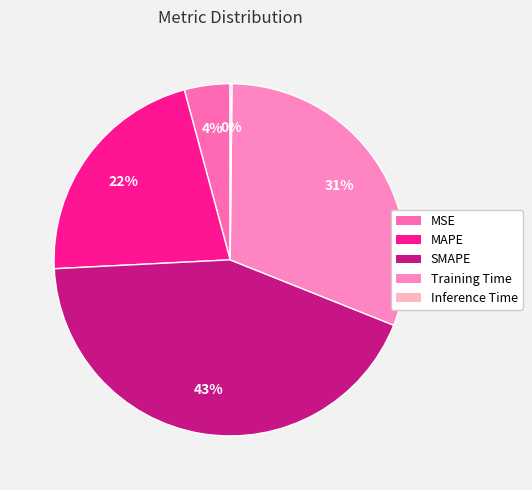

Does MSE account for over 50% of the chart?

No